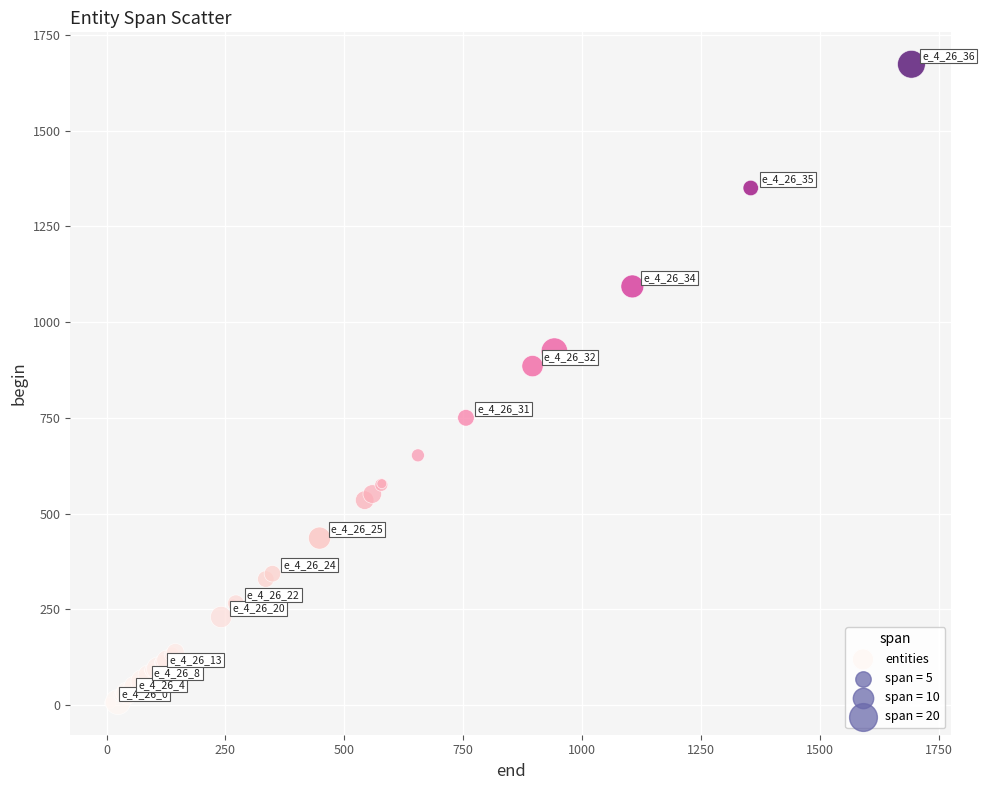

What Y value in the scatter plot is closest to 839?

885